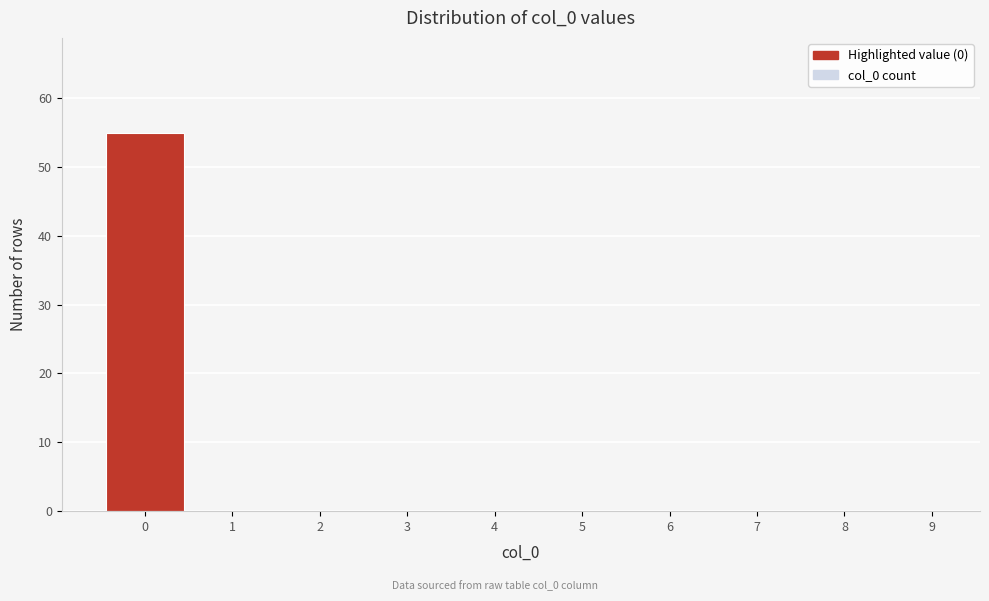

What is the greatest value displayed?

55